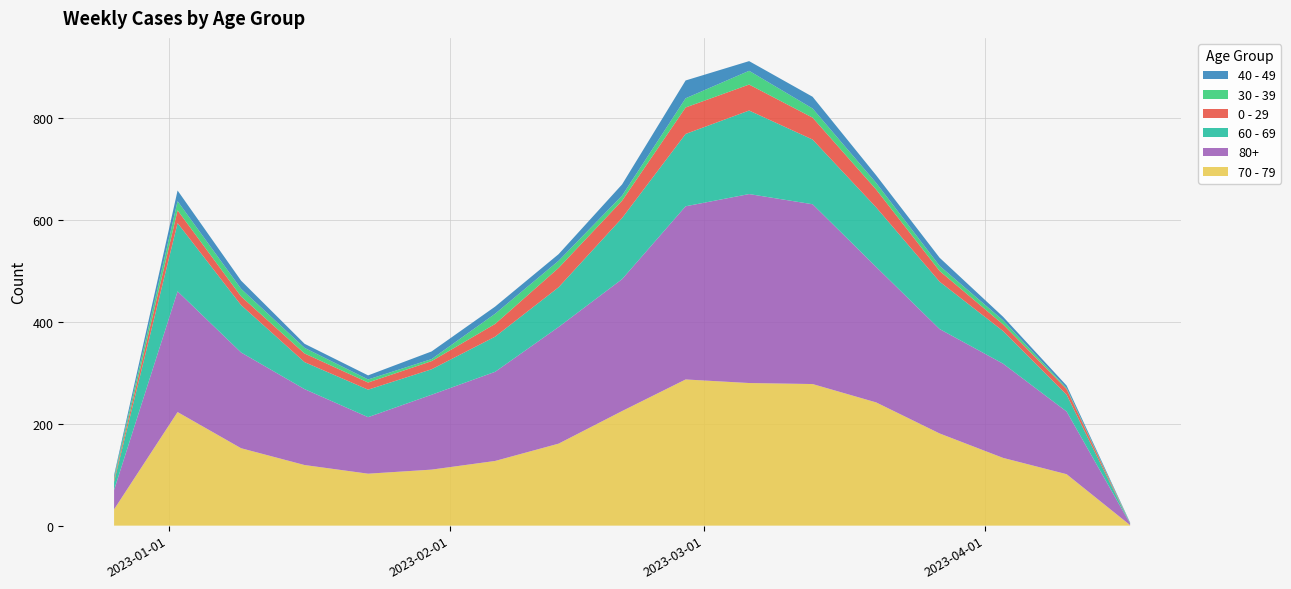

Reading left to right, what are all the values shown in this chart?

70 - 79: 32	223	152	119	102	110	127	161	225	287	280	278	242	181	133	101	1
80+: 38	237	188	149	111	147	175	229	259	340	371	353	266	205	185	123	3
60 - 69: 16	134	93	53	54	50	69	78	120	142	164	127	117	93	64	33	0
0 - 29: 4	25	17	17	14	16	25	38	34	52	51	43	35	21	13	11	0
30 - 39: 5	18	15	11	6	4	20	14	10	18	27	18	13	10	8	2	1
40 - 49: 4	21	16	8	8	15	14	13	22	35	19	23	15	16	7	5	1